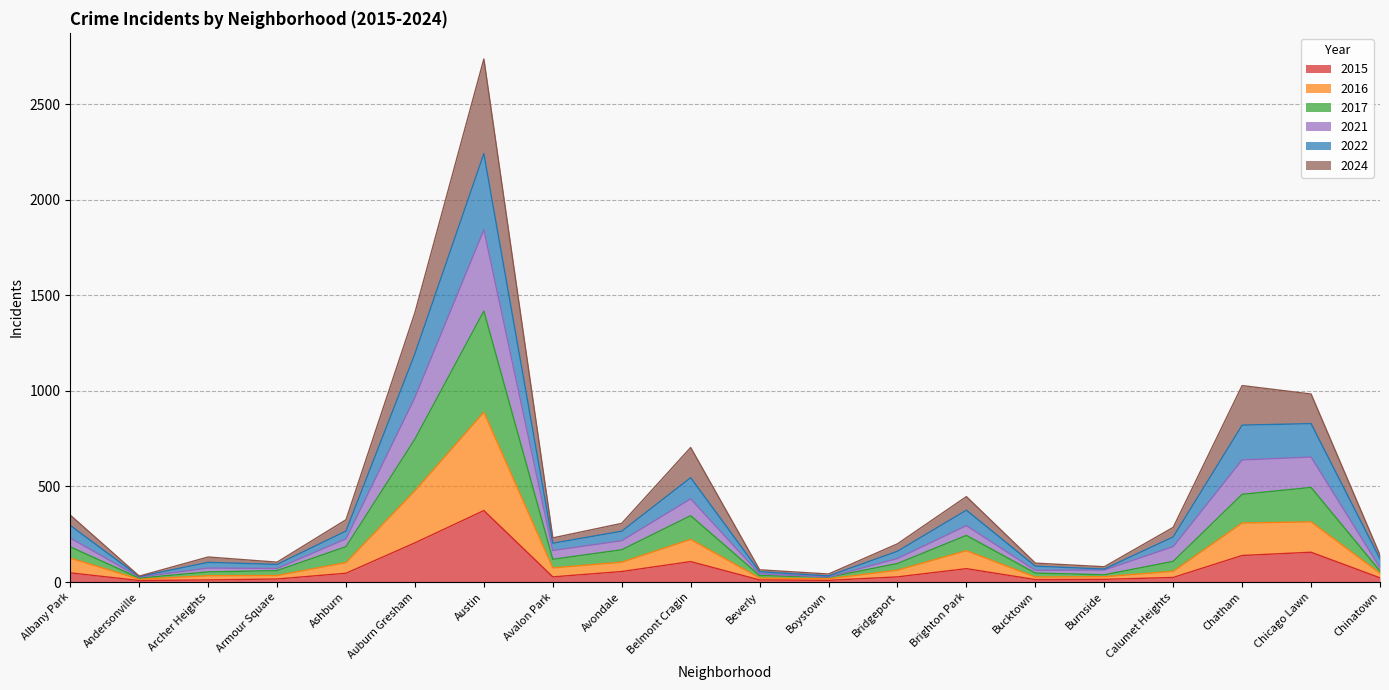

Does the chart have visible grid lines?

Yes